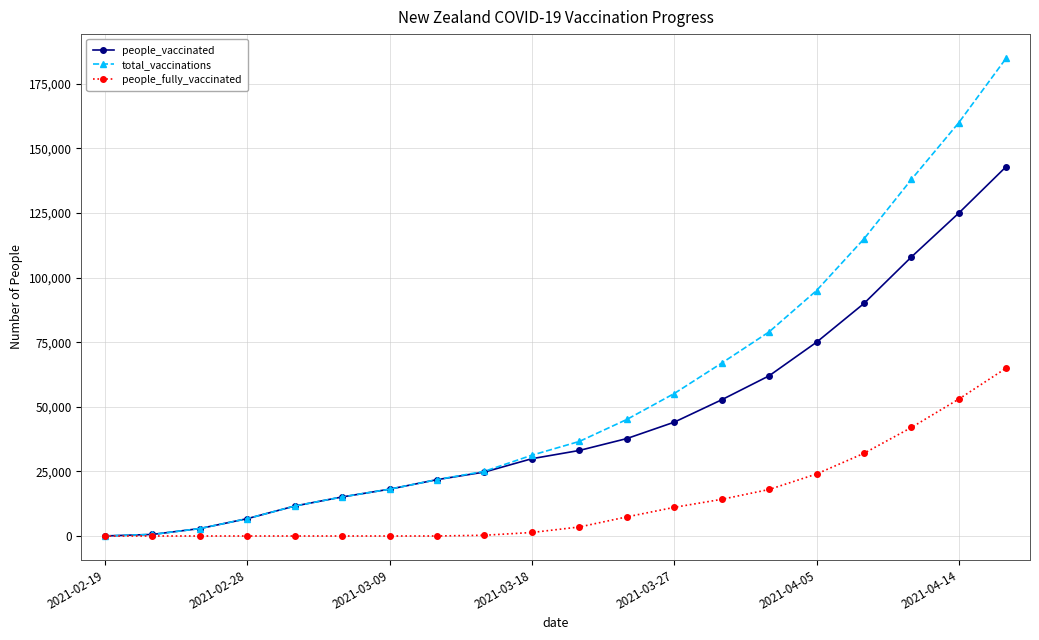

What are all the series names shown in the legend?

people_vaccinated, total_vaccinations, people_fully_vaccinated